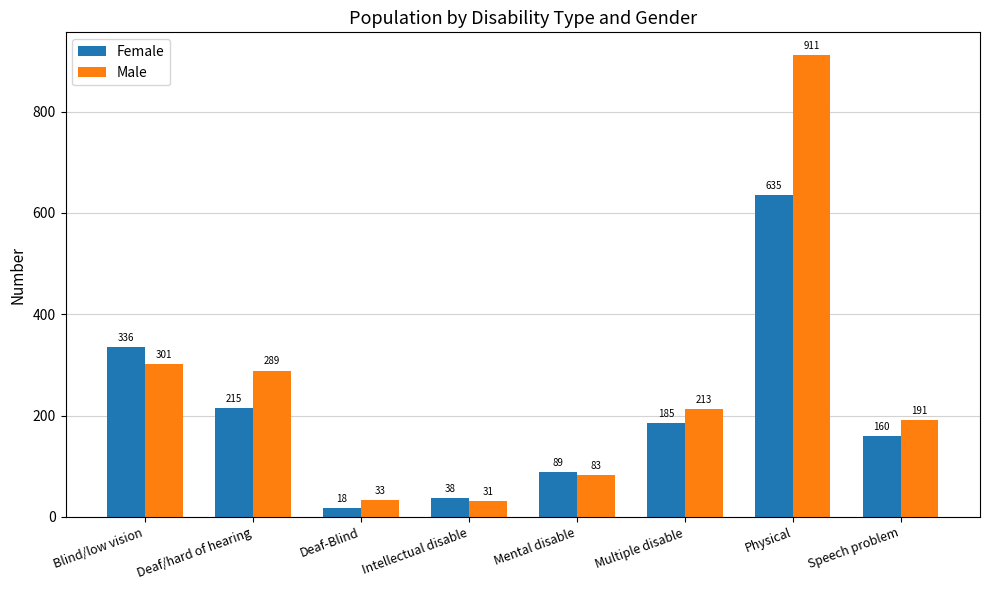

Which label corresponds to the largest value in the chart?

Physical